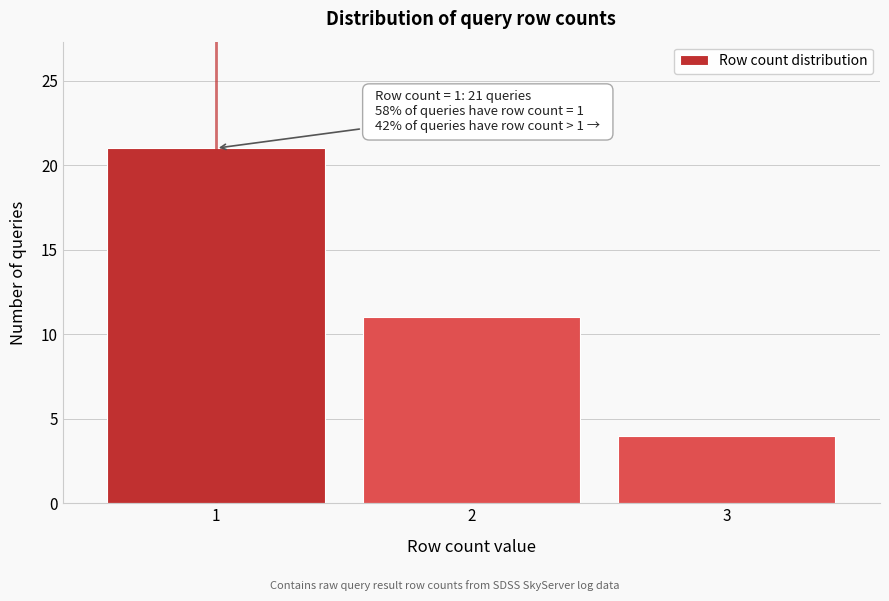

Reading right to left, transcribe all the data shown in this chart.

4	11	21